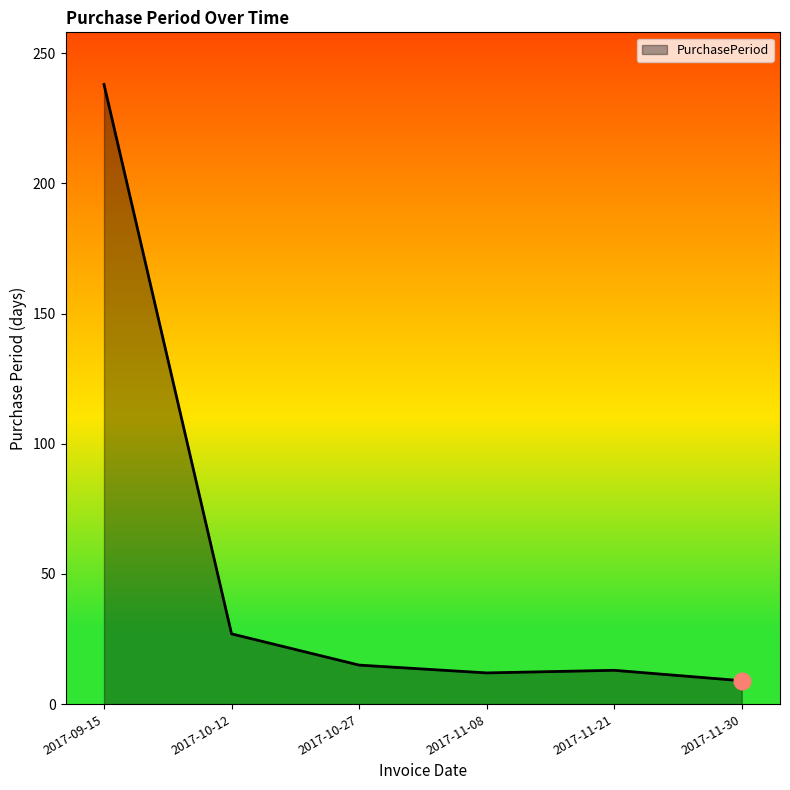

Is it true that the value at 2017-11-08 is 12?

True